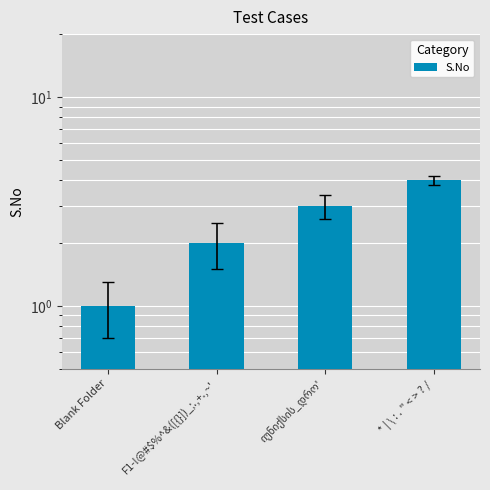

What is the sum of the values at F1-!@#$%^&([{}])_;.,+.,~' and * | \ : . " < > ? /?

6